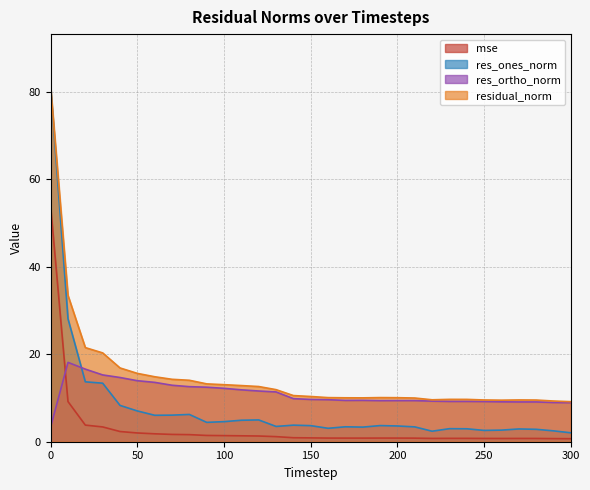

What is the difference between the maximum and minimum values in the mse series?

53.2